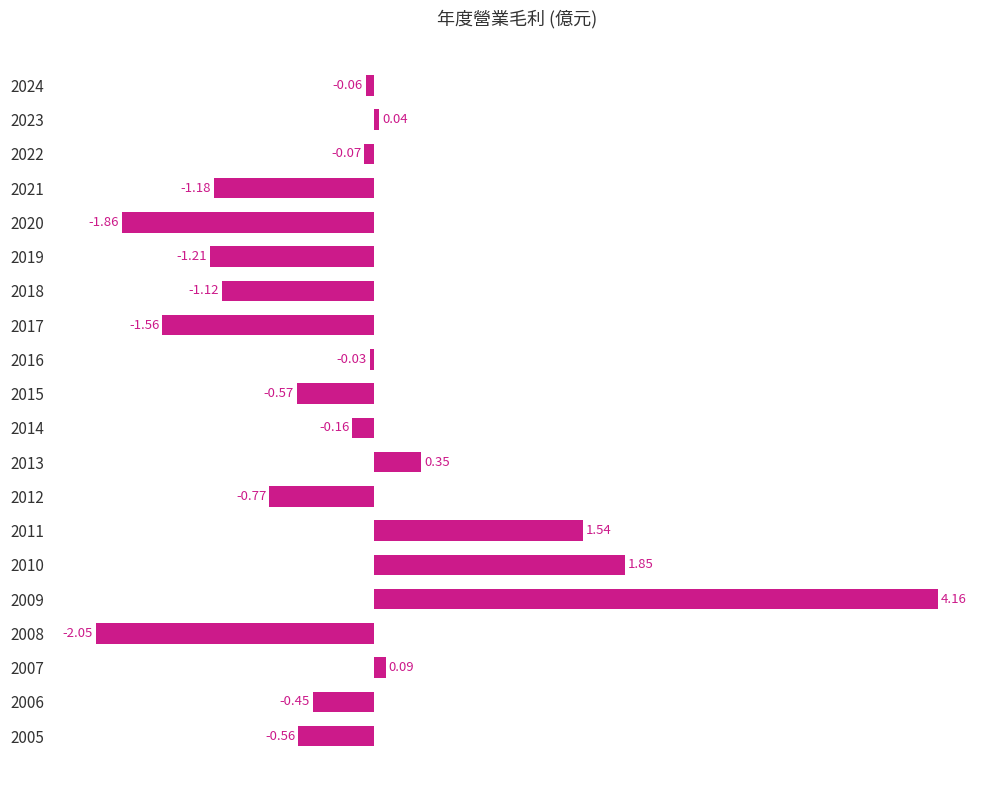

Which has a higher value, 2015 or 2013?

2013